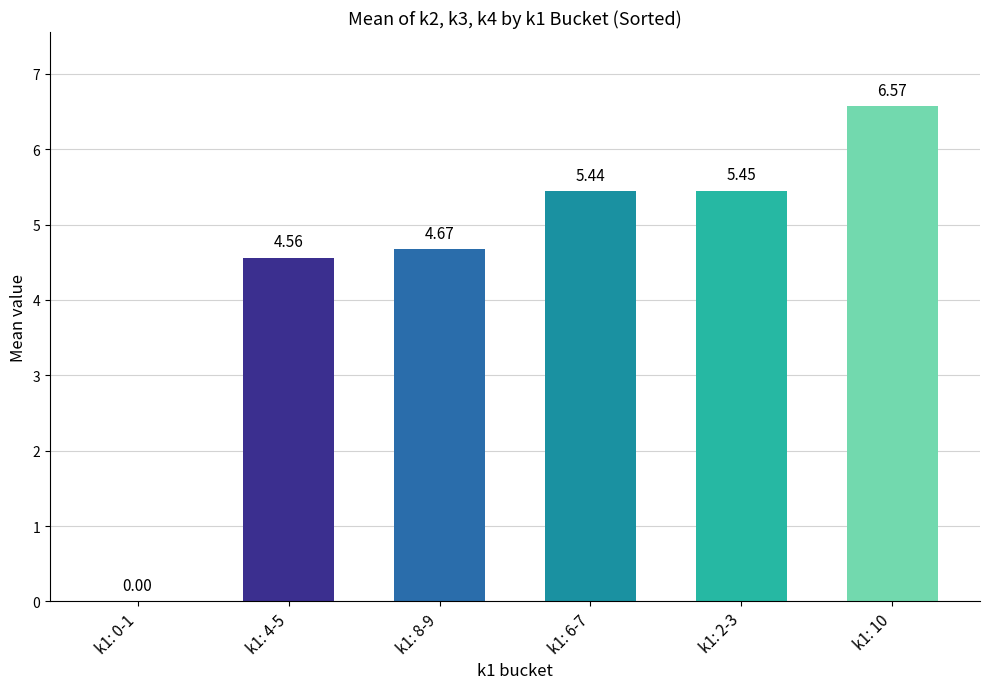

What is the change in value from k1: 0-1 to k1: 4-5?

+4.6